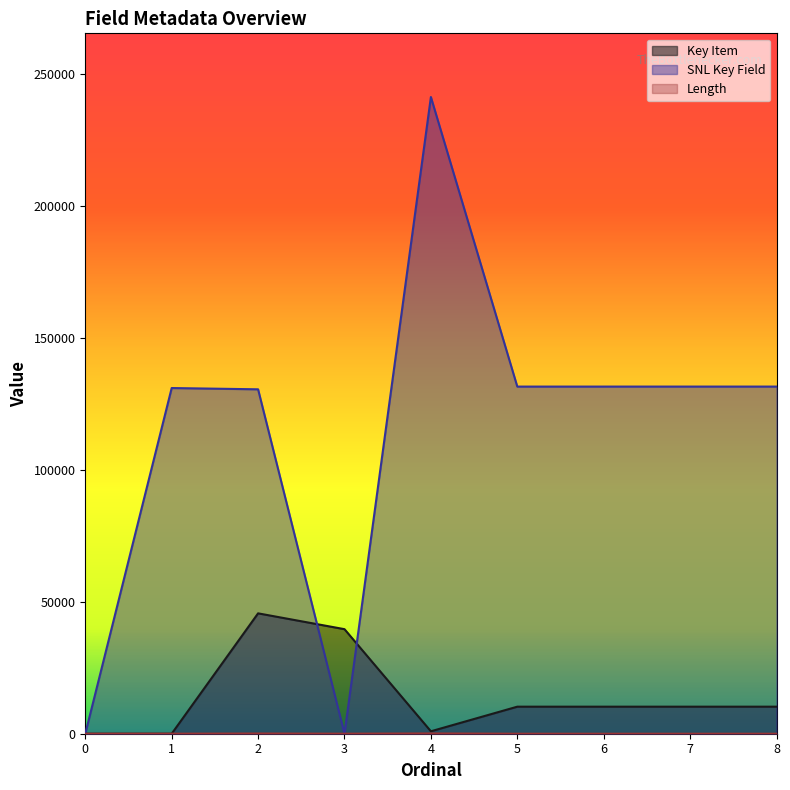

Which series changed the most between 0 and 8?

SNL Key Field